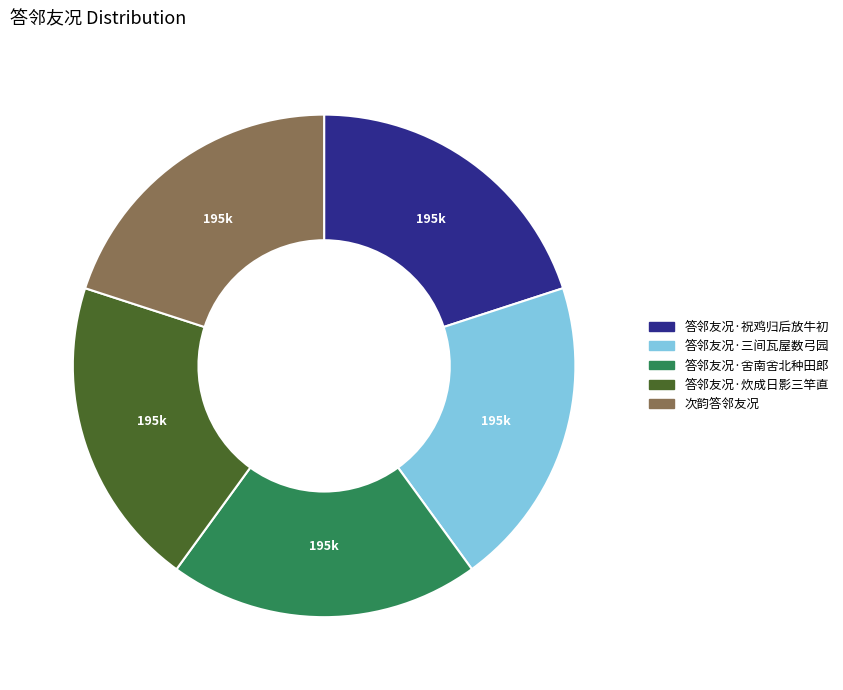

What is the ratio of the value at 答邻友况·炊成日影三竿直 to the value at 次韵答邻友况?

1.0